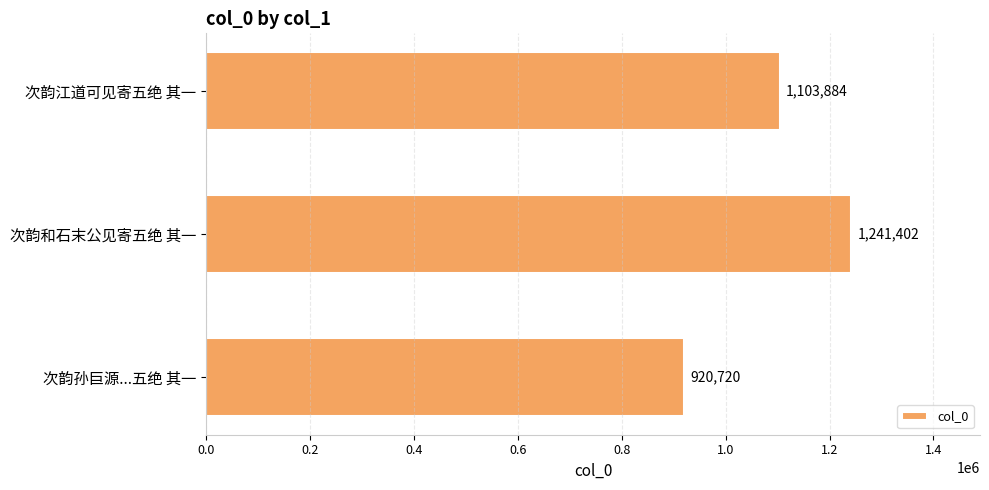

Are the bars horizontal?

Yes